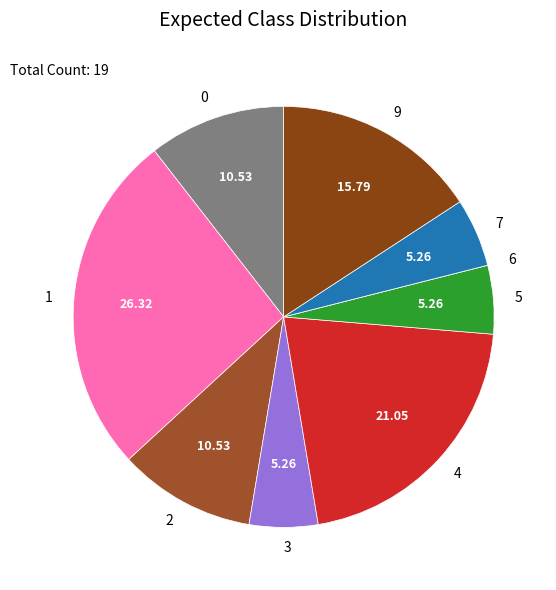

Between 0 and 4, which is larger?

4